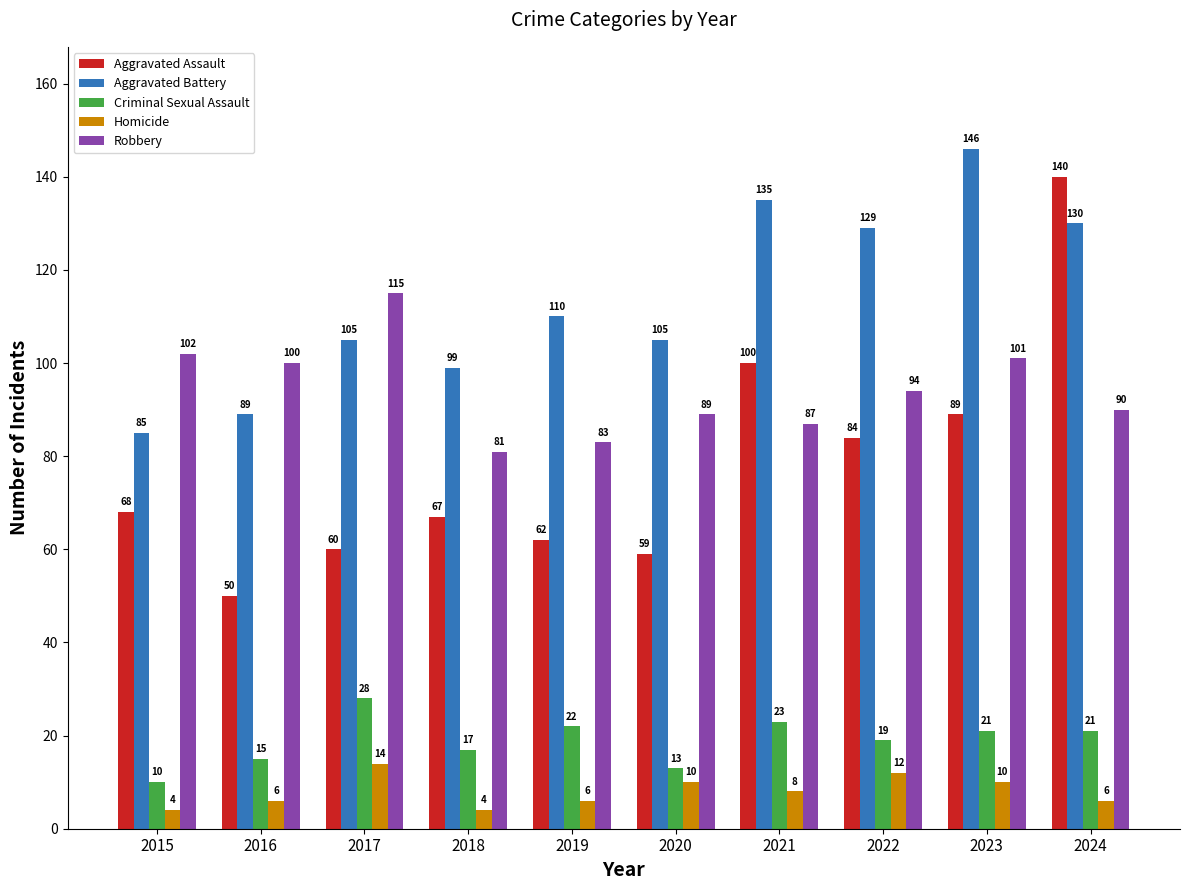

What is the average value of the Criminal Sexual Assault series?

19